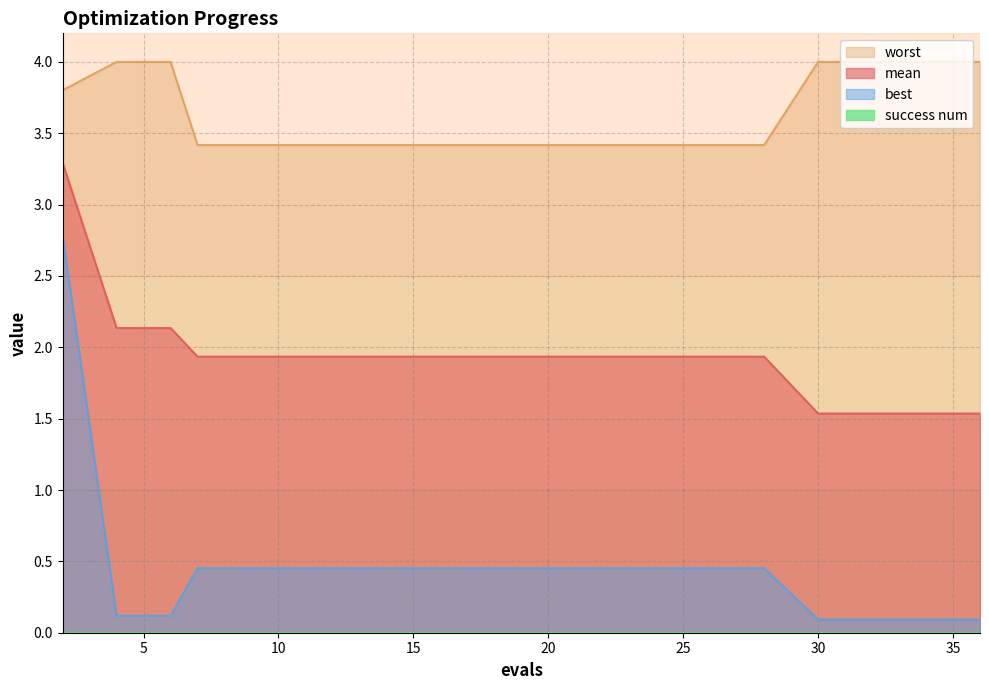

How many lines are shown in the chart?

4